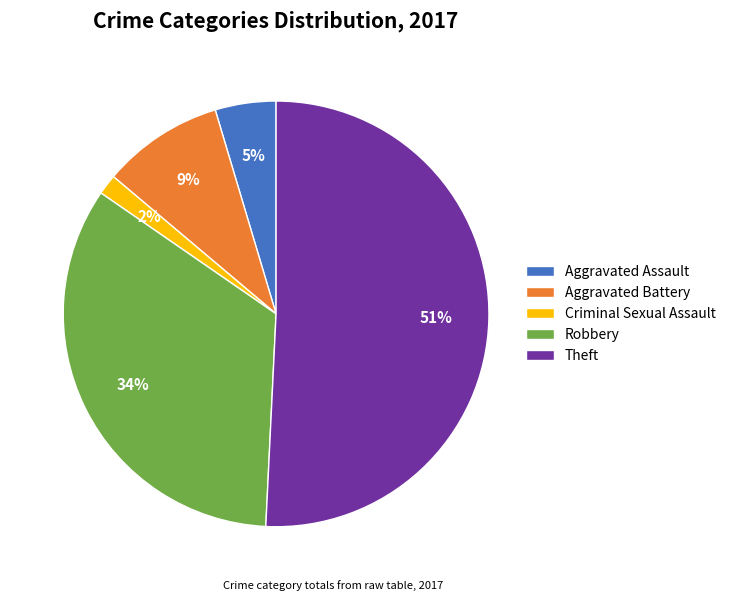

To the nearest percent, what is the difference between the largest and smallest slice percentages?

49%